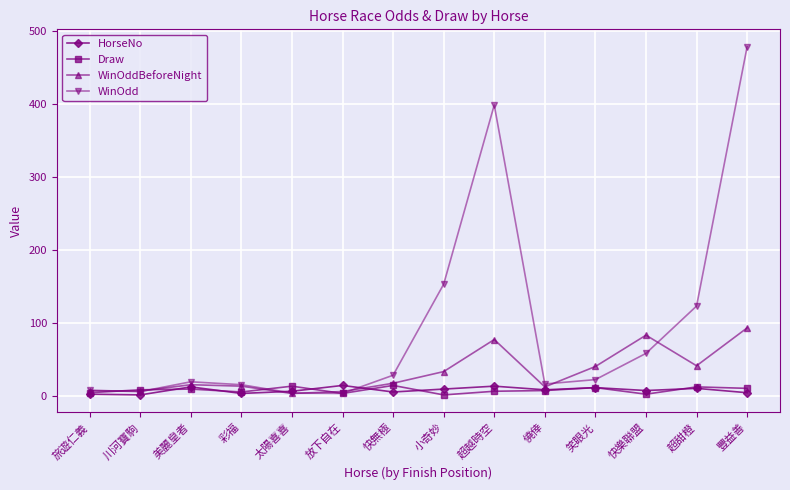

Is this an area chart (filled region under the line)?

No